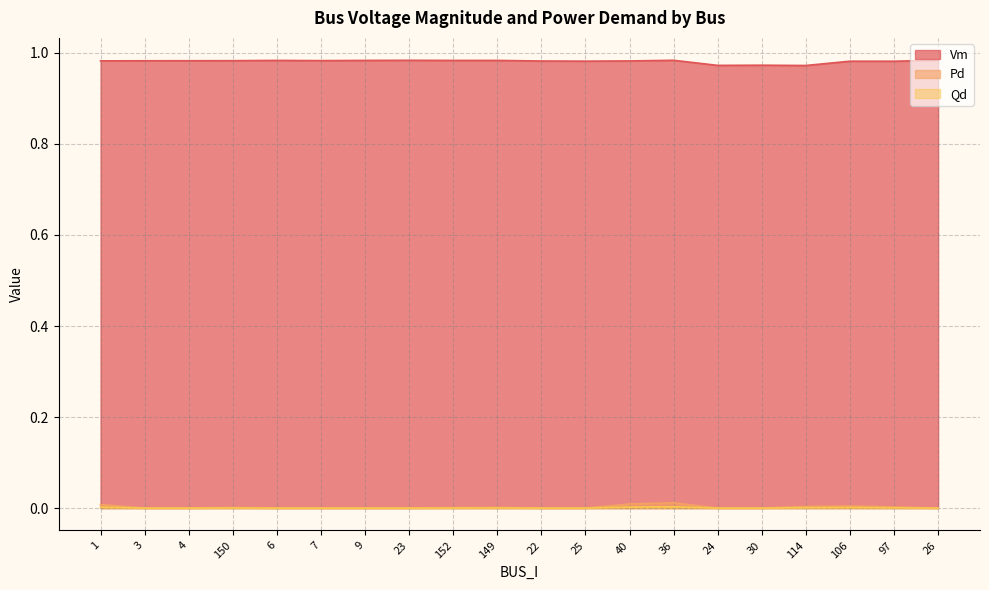

Rank the categories by Vm value from lowest to highest.

114, 24, 30, 97, 106, 25, 22, 40, 1, 3, 4, 150, 7, 149, 152, 9, 6, 23, 36, 26